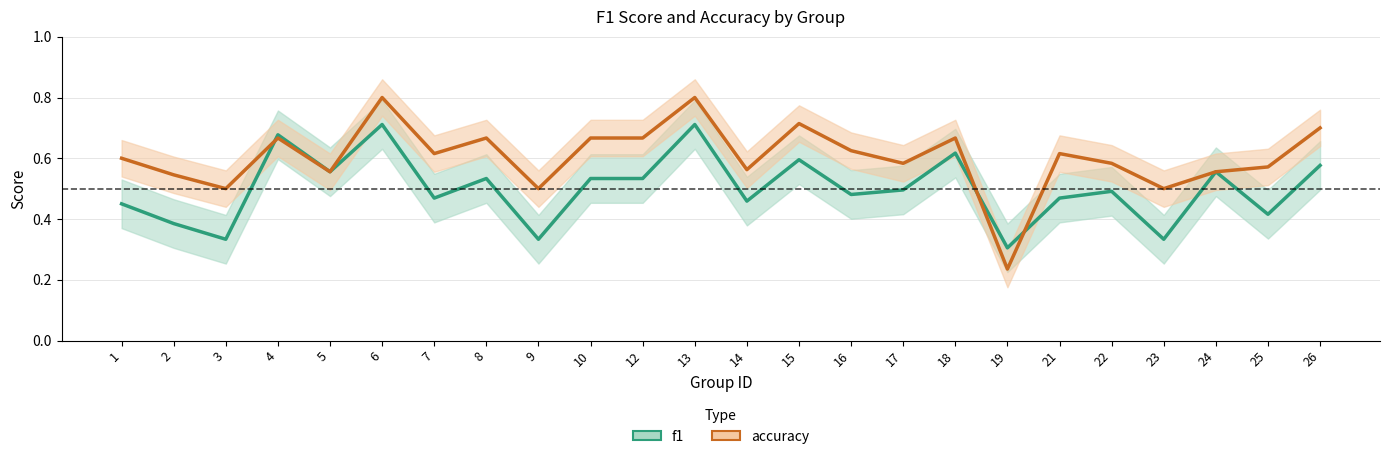

What is the value of the f1 point at the 5th from the left?

0.6